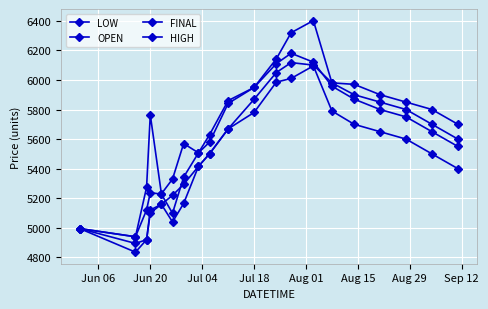

Between which two adjacent categories do OPEN and FINAL first intersect?

Aug 01 and Aug 15